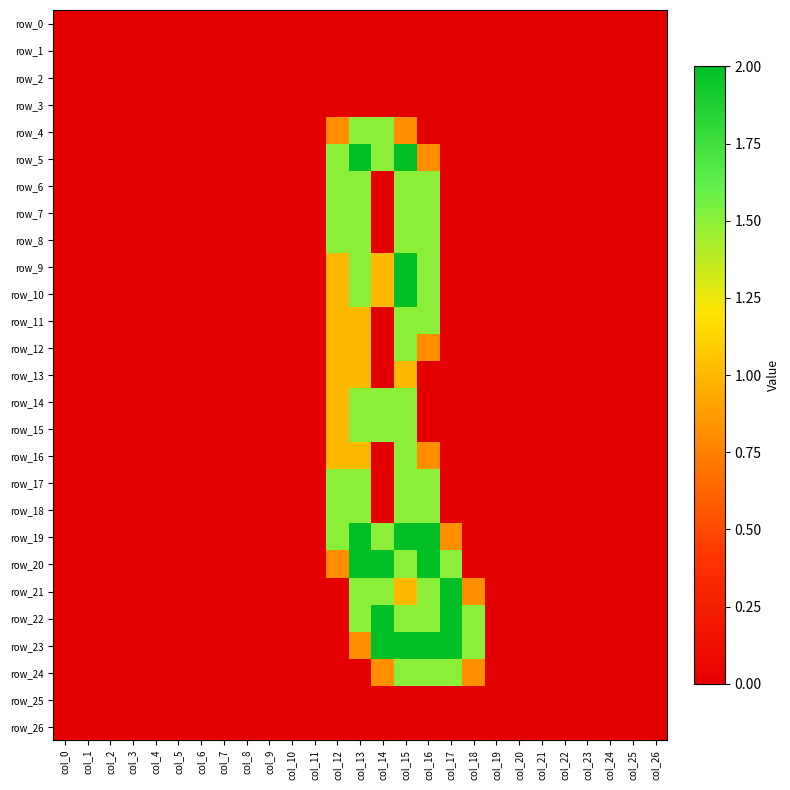

What is the sum of the row_23 values at col_6 and col_18?

1.5